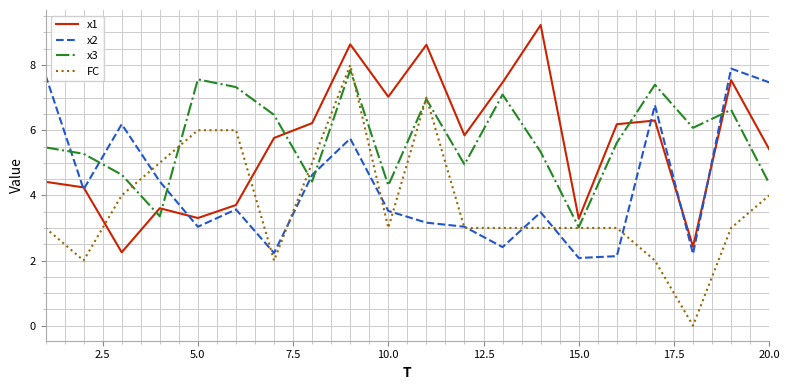

Which series ends up on top after the final intersection of FC and x1?

x1